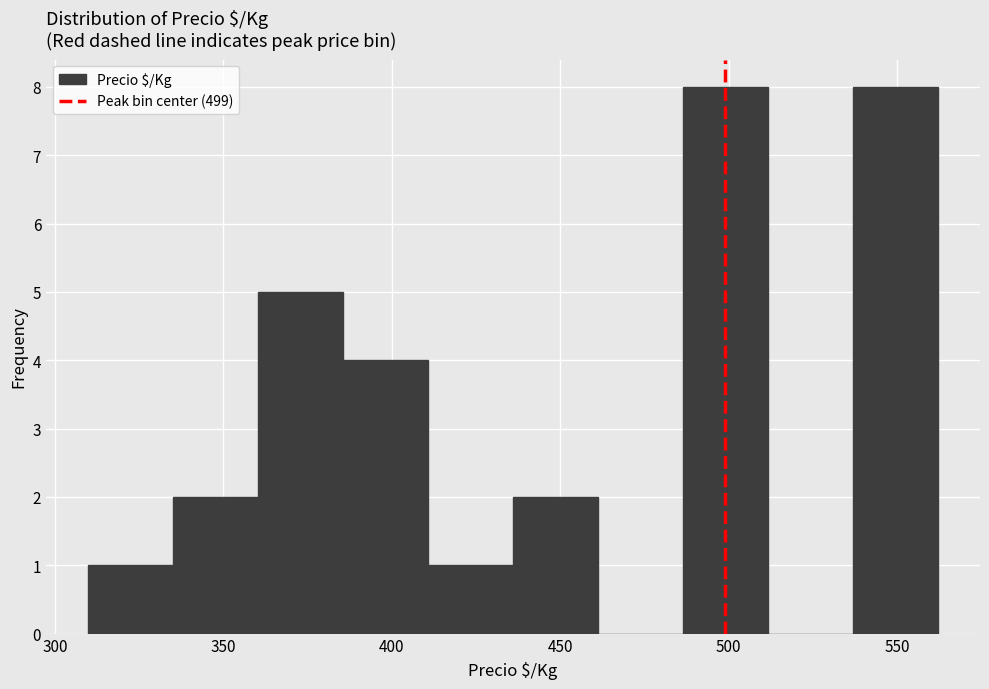

Reading left to right, transcribe this chart: for each bar, give the range it covers on the x-axis and its height. Neither the bar edges nor the heights are printed on the chart, so give them approximately, as read against the axes.

310 to 335: 1
335 to 360: 2
360 to 385: 5
385 to 410: 4
410 to 435: 1
435 to 460: 2
460 to 485: 0
485 to 510: 8
510 to 535: 0
535 to 560: 8